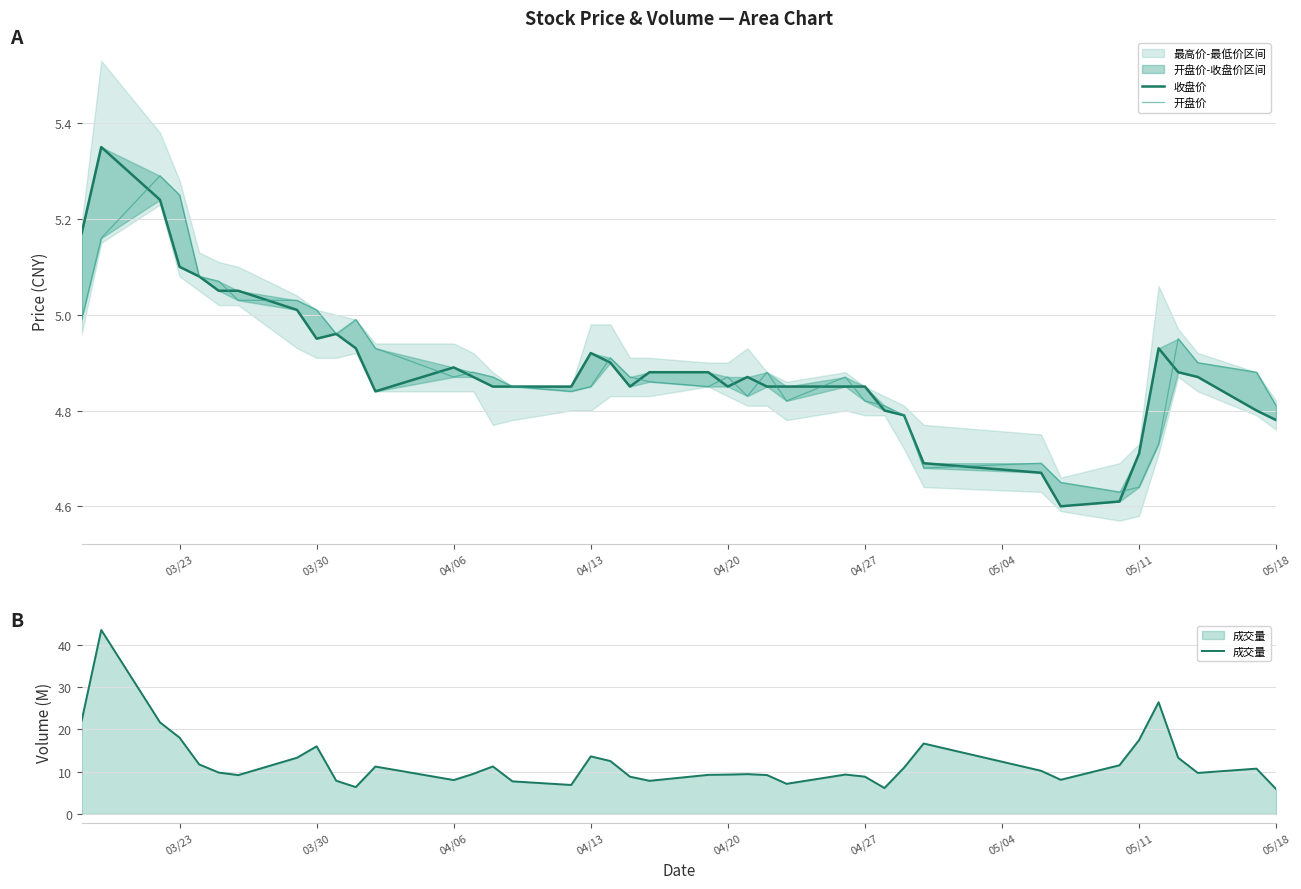

Reading right to left, list all the values displayed in this chart.

收盘价: 4.8	4.8	4.9	4.9	4.9	4.7	4.6	4.6	4.7	4.7	4.8	4.8	4.8	4.8	4.8	4.8	4.9	4.8	4.9	4.9	4.8	4.9	4.9	4.8	4.8	4.8	4.9	4.9	4.8	4.9	5.0	5.0	5.0	5.0	5.0	5.1	5.1	5.2	5.3	5.2
开盘价: 4.8	4.9	4.9	5.0	4.7	4.6	4.6	4.7	4.7	4.7	4.8	4.8	4.8	4.9	4.8	4.9	4.8	4.9	4.8	4.9	4.9	4.9	4.8	4.8	4.8	4.9	4.9	4.9	4.9	5.0	5.0	5.0	5.0	5.0	5.1	5.1	5.2	5.3	5.2	5.0
成交量: 5.9	10.7	9.7	13.3	26.4	17.5	11.5	8.1	10.2	16.6	10.9	6.1	8.8	9.3	7.1	9.2	9.4	9.3	9.2	7.8	8.8	12.5	13.6	6.8	7.7	11.2	9.5	8.0	11.2	6.3	7.8	16.0	13.3	9.2	9.8	11.7	18.0	21.6	43.5	22.0